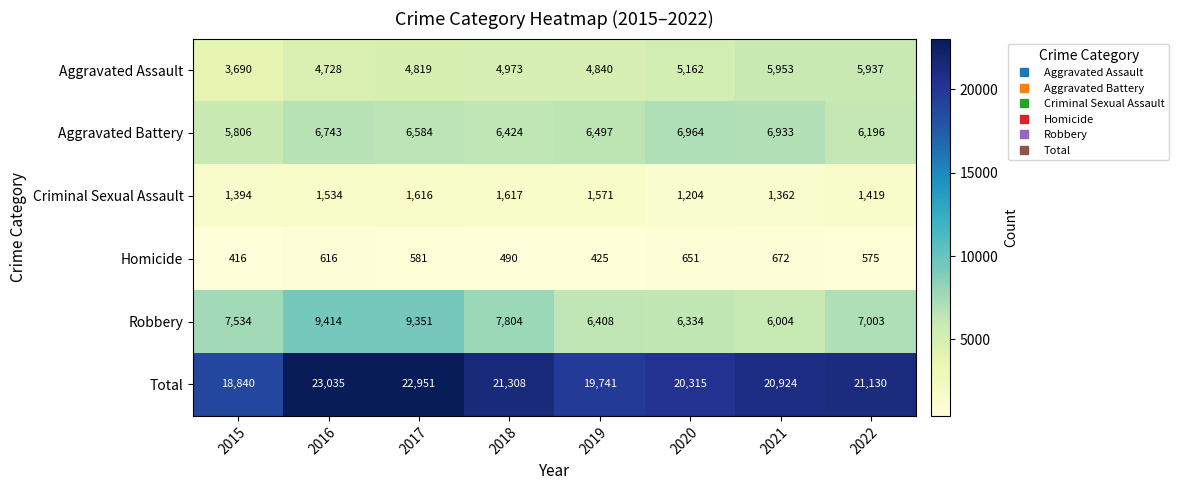

What is the minimum value shown in the chart?

416